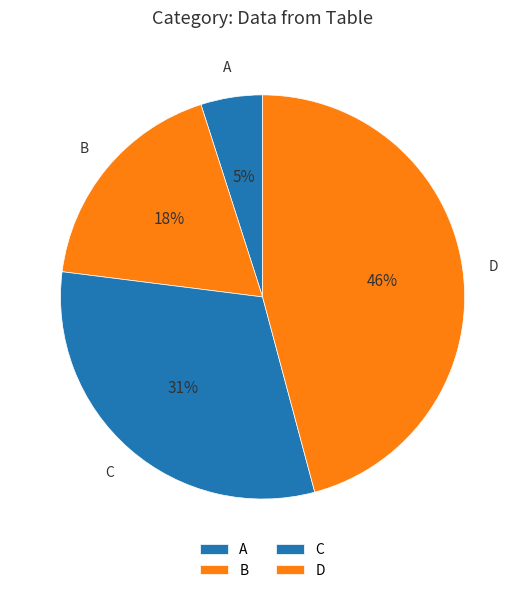

How many slices are in this pie chart?

4